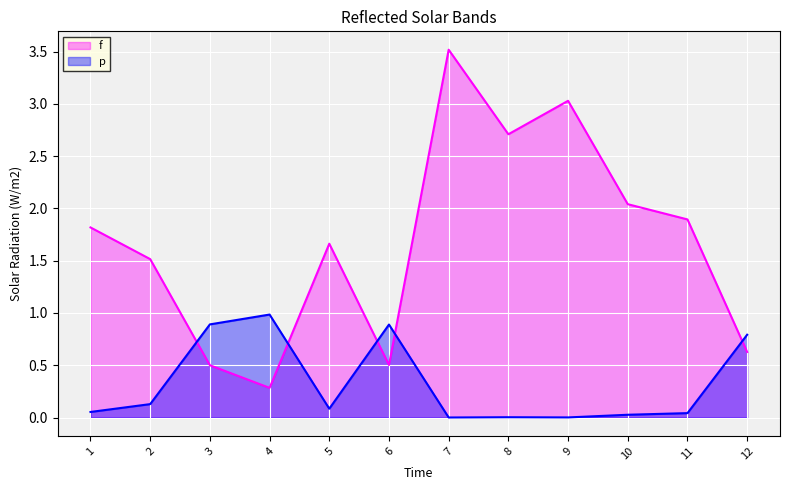

After their last crossing, which series has the higher values: f or p?

p